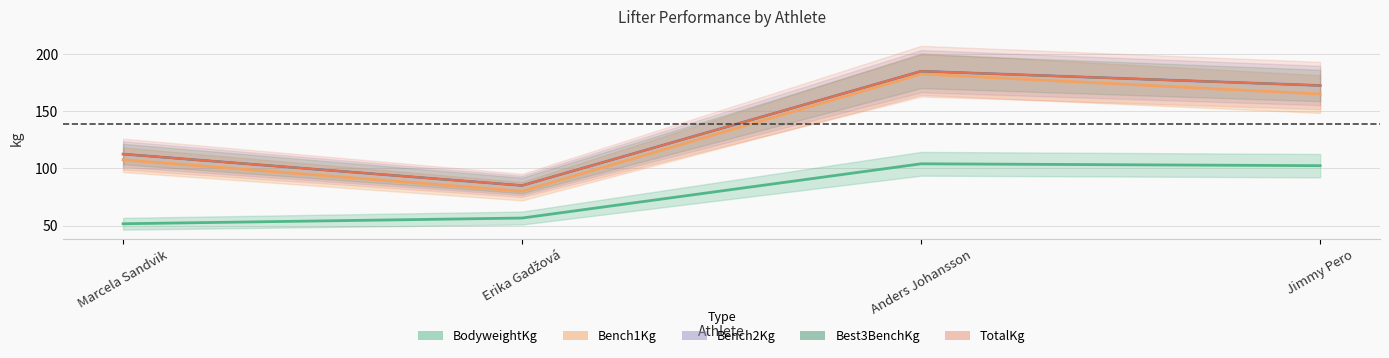

The Bench2Kg series shows 100.4 at Anders Johansson. True or false?

False